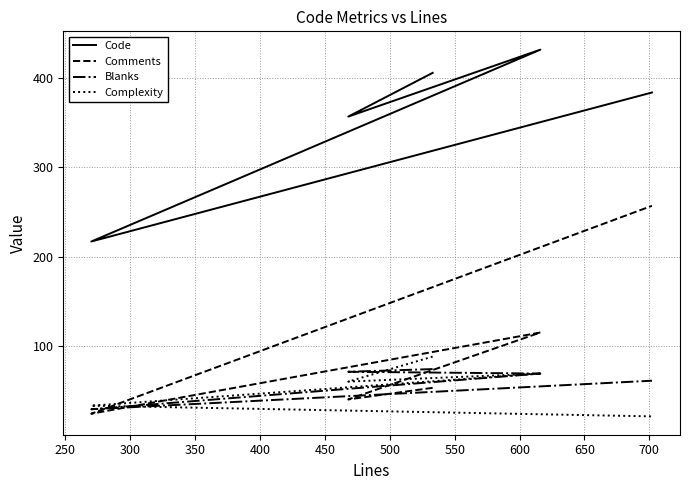

What are all the series names shown in the legend?

Code, Comments, Blanks, Complexity